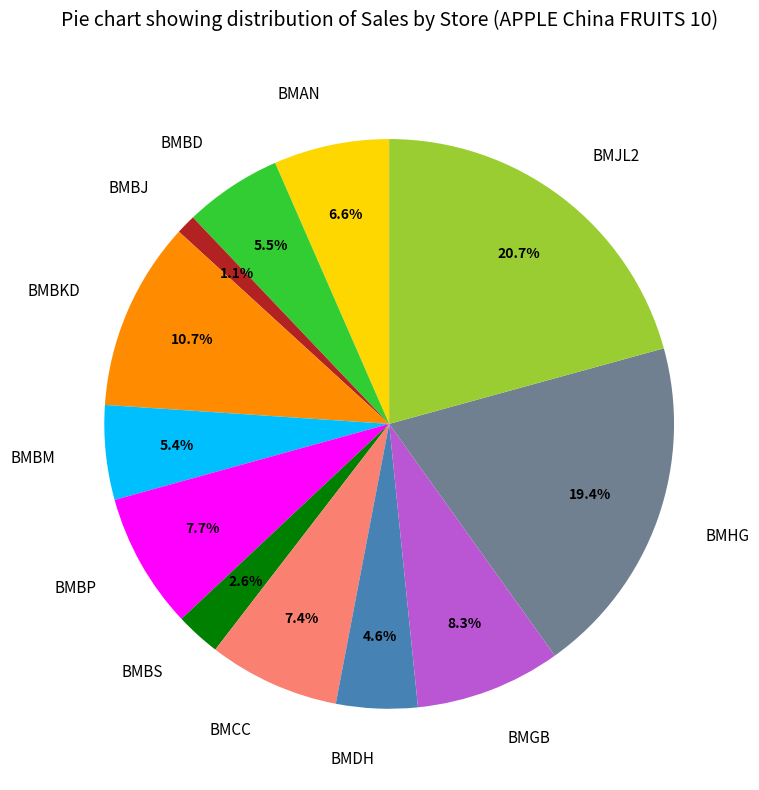

Which has a higher value, BMBS or BMBKD?

BMBKD